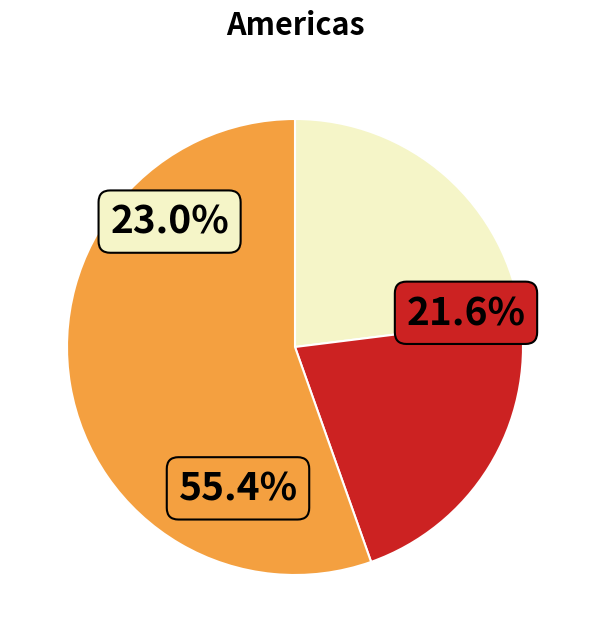

To the nearest percent, what is the difference between the largest and smallest slice percentages?

34%